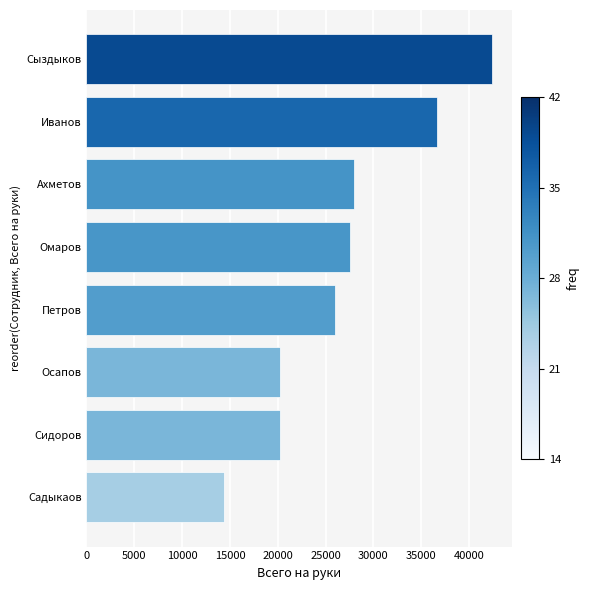

Approximately how many times larger is the value at Сыздыков compared to Осапов?

2.1